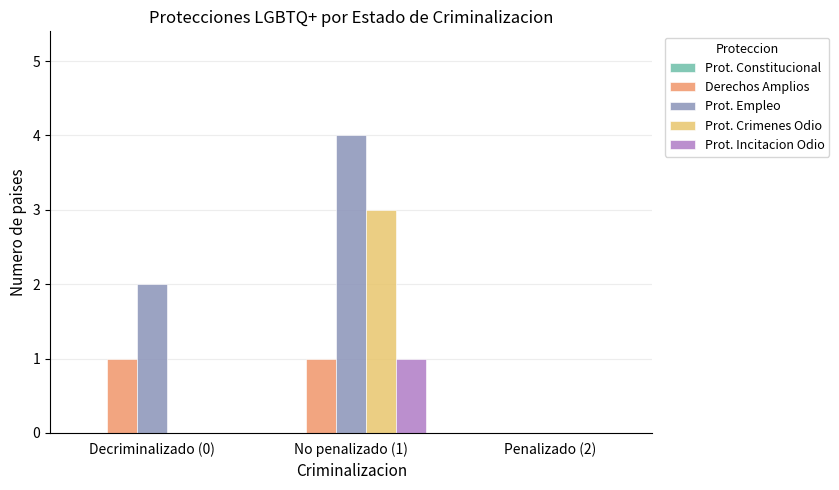

The value of Prot. Incitacion Odio at Decriminalizado (0) is 0. True or false?

True